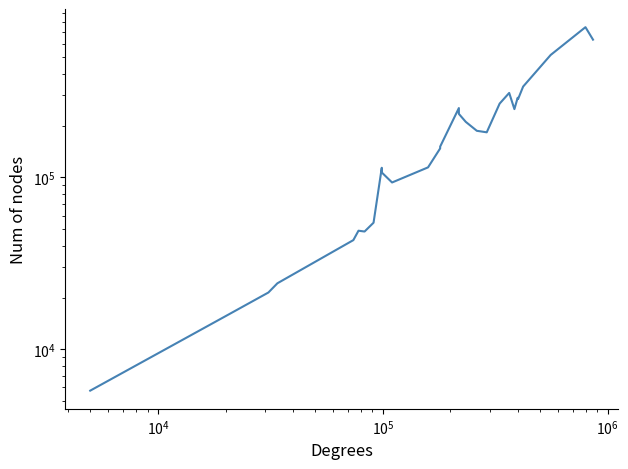

How many values exceed 183100?

13